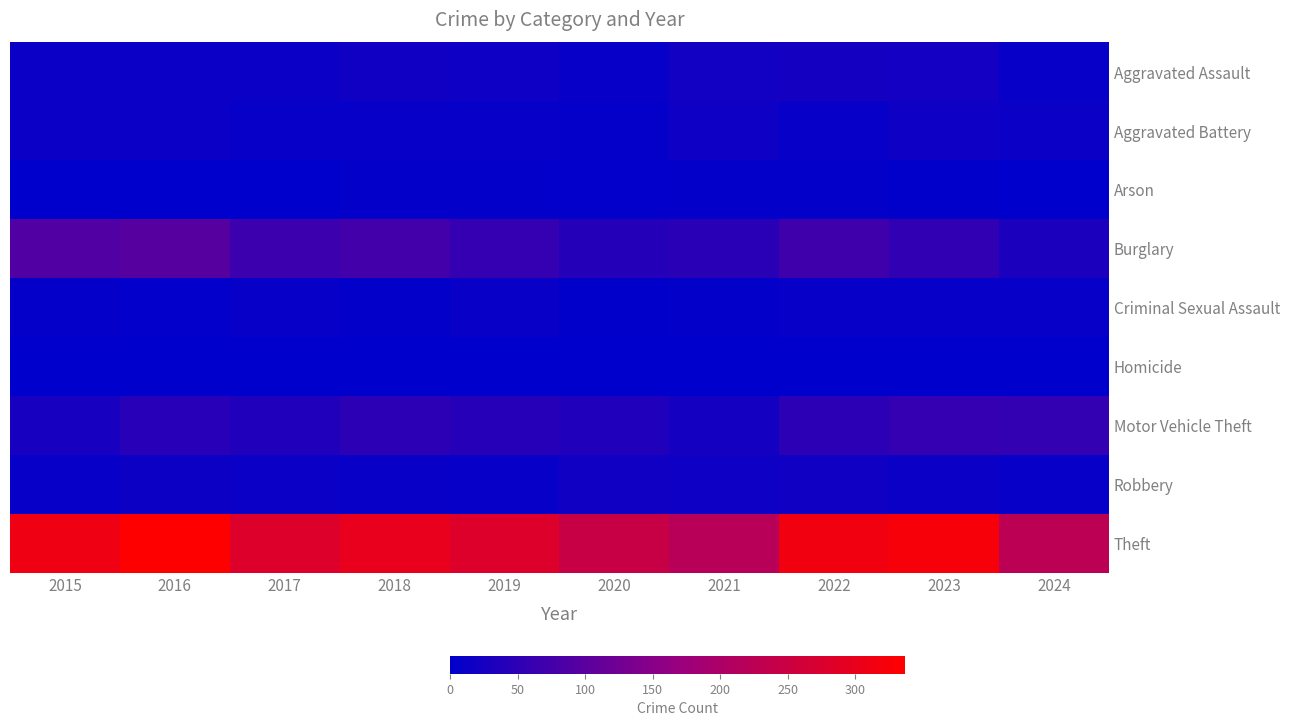

At which category does the chart reach its peak across all series?

2016